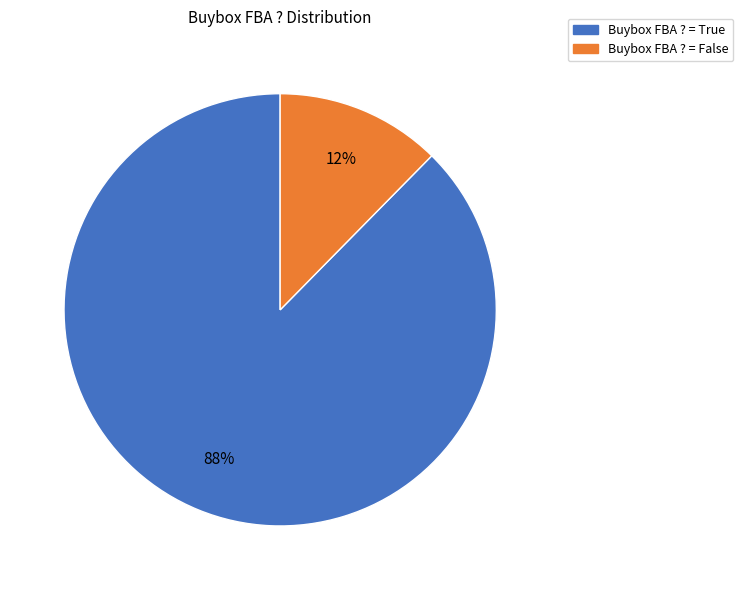

What is the ratio of the value at Buybox FBA ? = False to the value at Buybox FBA ? = True?

0.1